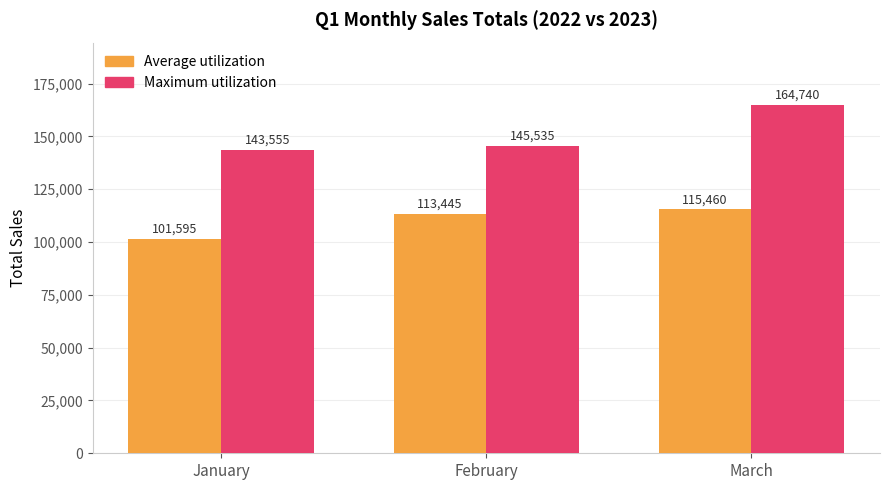

Reading right to left, list all the values displayed in this chart.

Average utilization: March=115460	February=113445	January=101595
Maximum utilization: March=164740	February=145535	January=143555